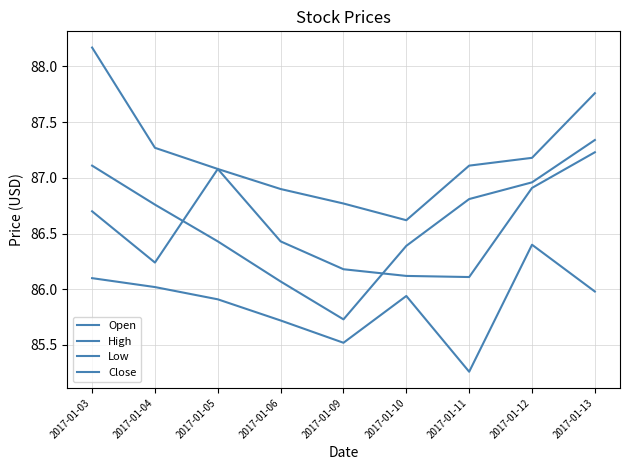

What is the value of the Close point at the 3rd from the left?

87.1